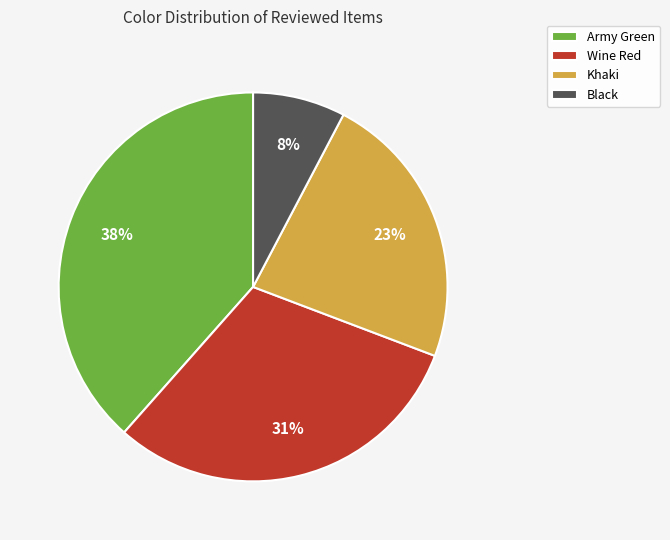

To the nearest percent, what is the difference between the Black and Wine Red slice percentages?

23%